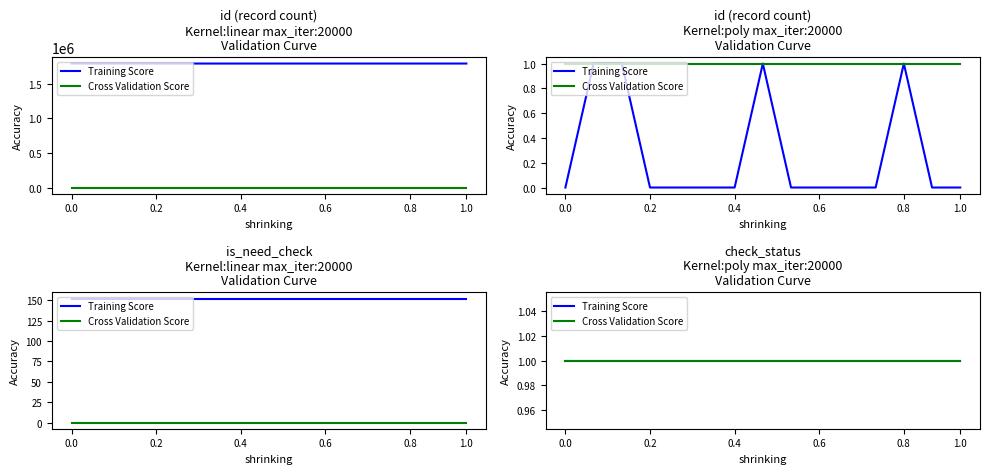

What are all the series names shown in the legend?

Training Score, Cross Validation Score